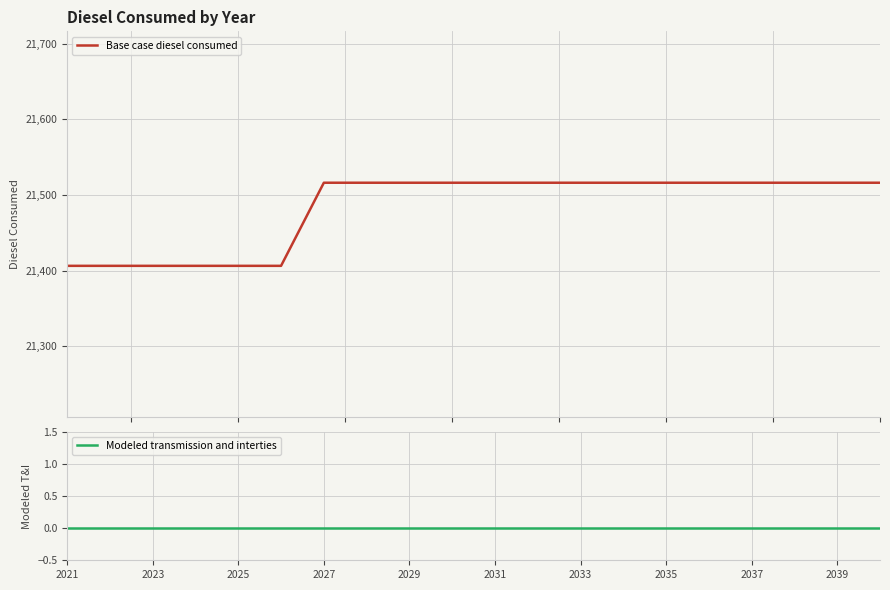

True or false: Base case diesel consumed and Modeled transmission and interties cross at least once.

False